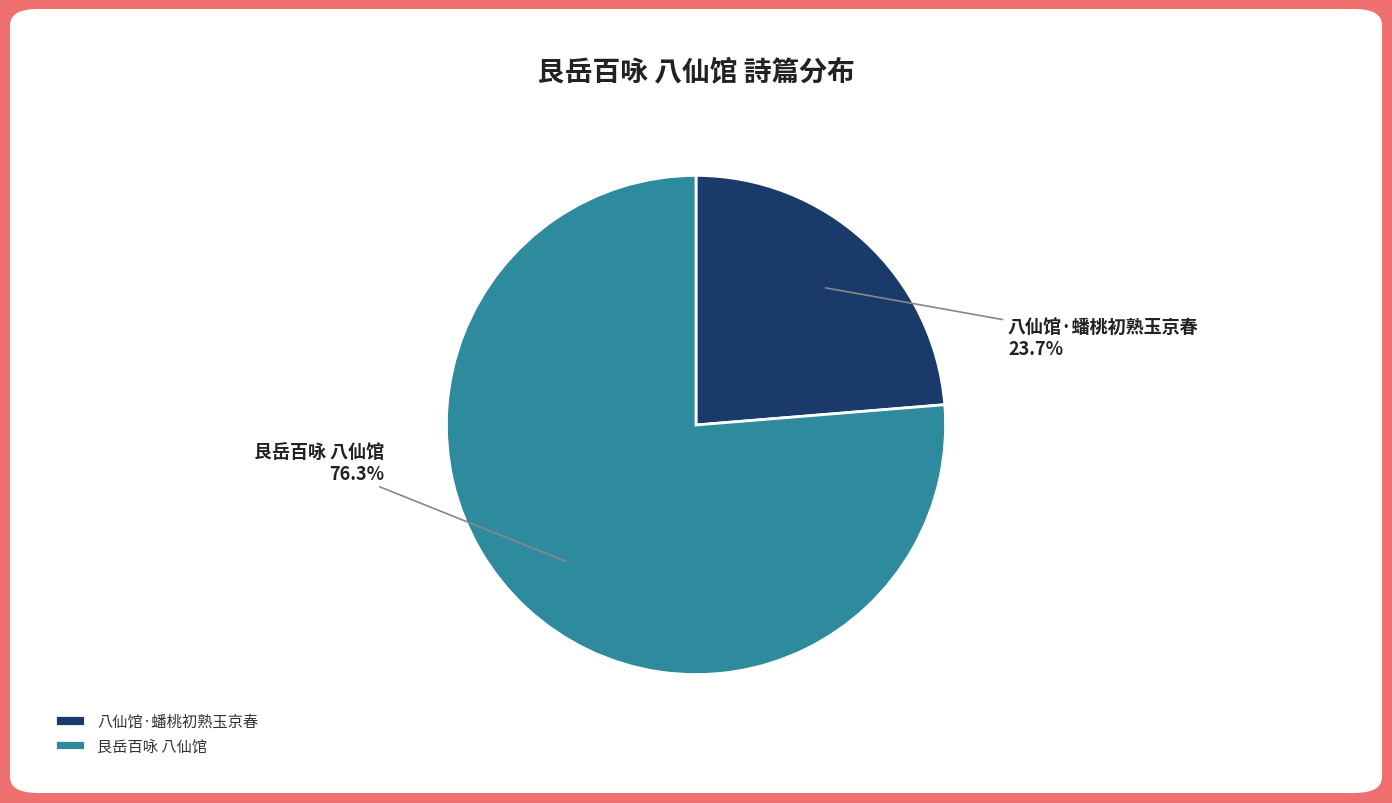

To the nearest percent, what is the combined percentage of 八仙馆·蟠桃初熟玉京春 and 艮岳百咏 八仙馆?

100%